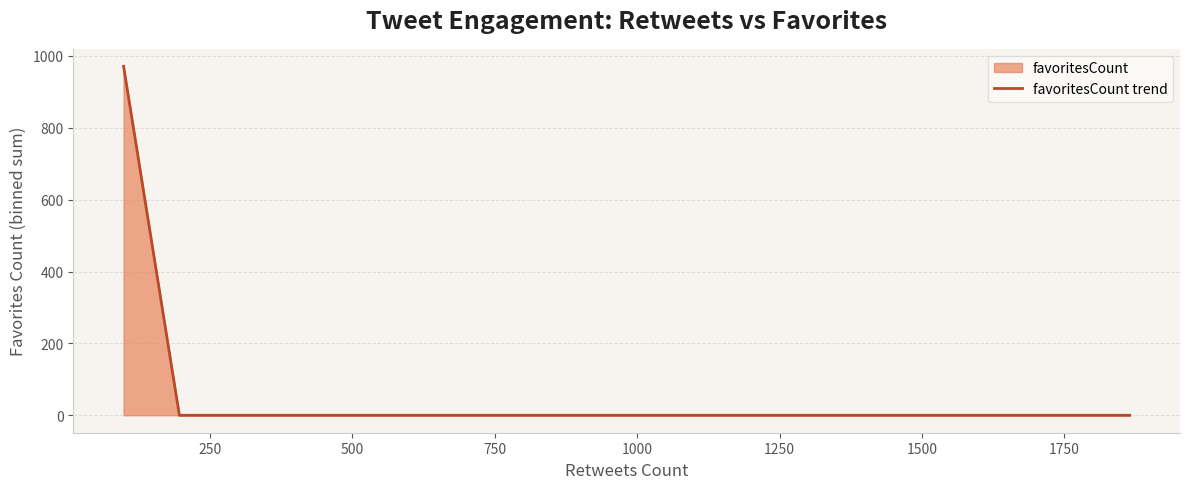

Reading left to right, transcribe all the data shown in this chart.

971	0	0	0	0	0	0	0	0	0	0	0	0	0	0	0	0	0	0